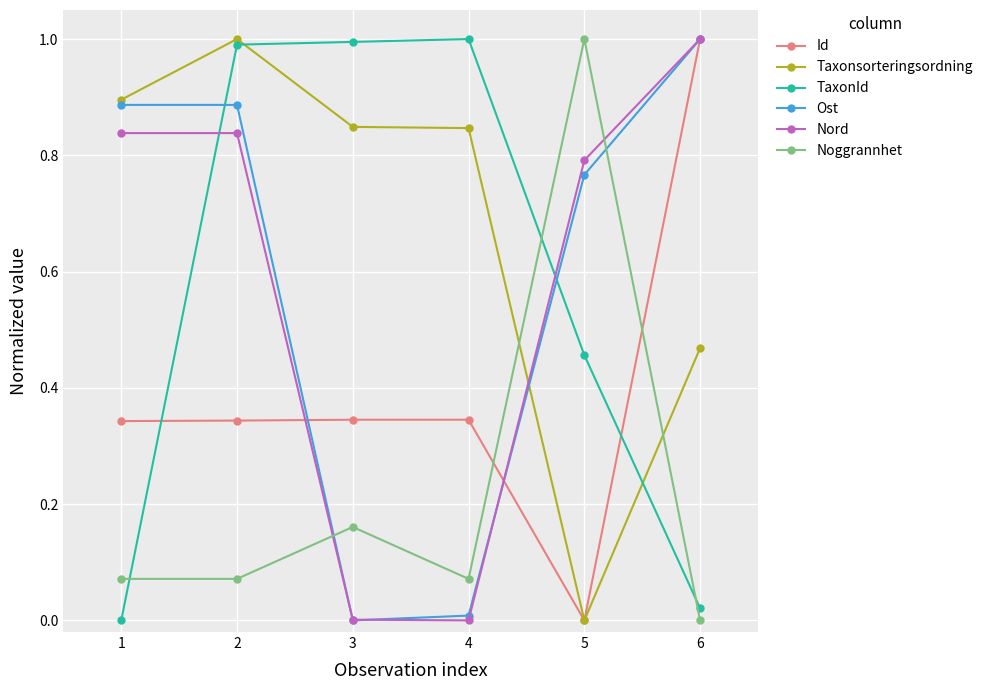

Which series changed the most between 1 and 4?

TaxonId